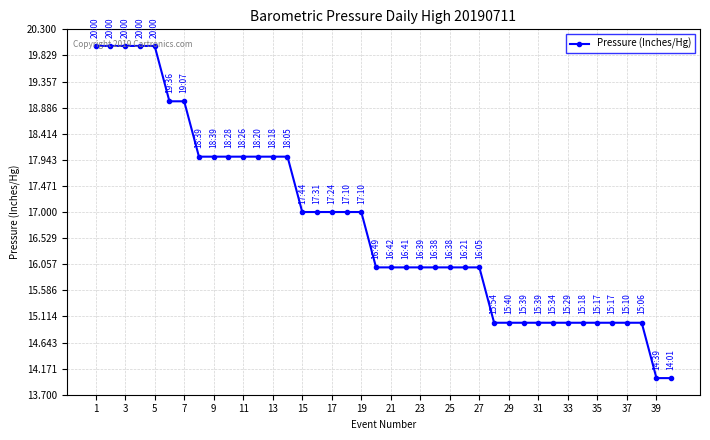

What is the average value?

17